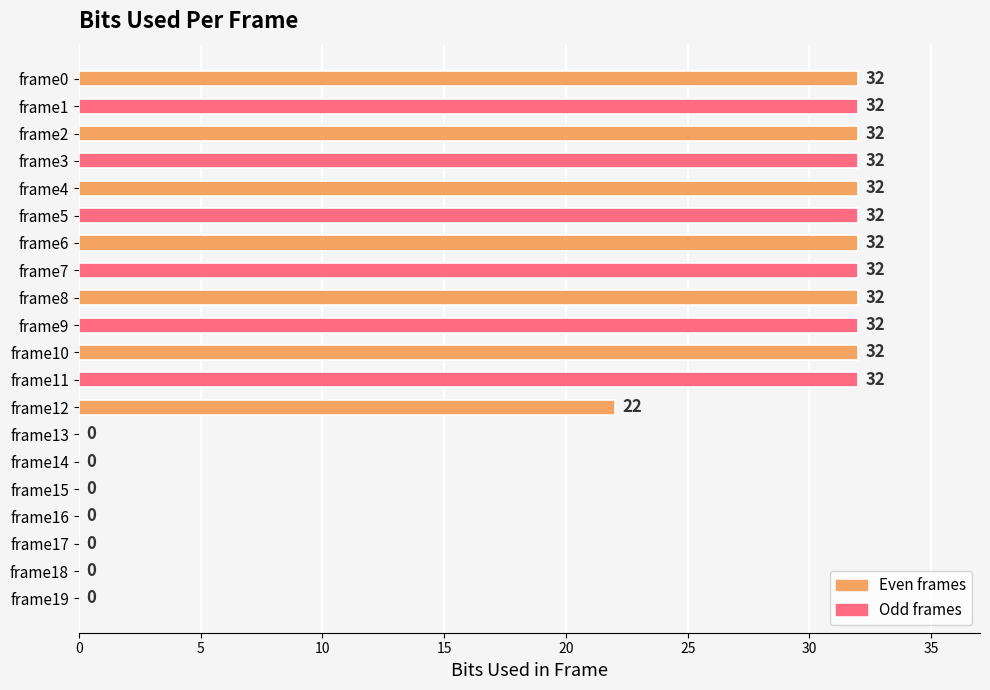

What is the change in value from frame4 to frame12?

-10